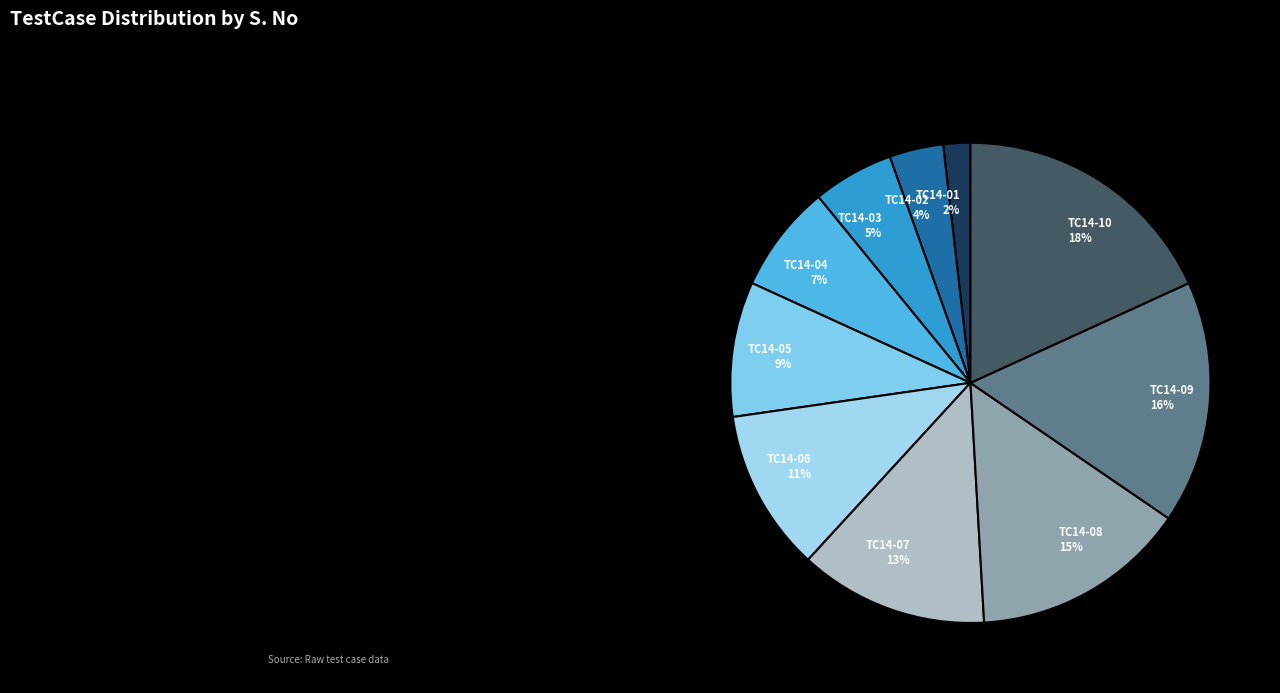

Approximately how many times larger is the value at TC14-07 compared to TC14-08?

0.9